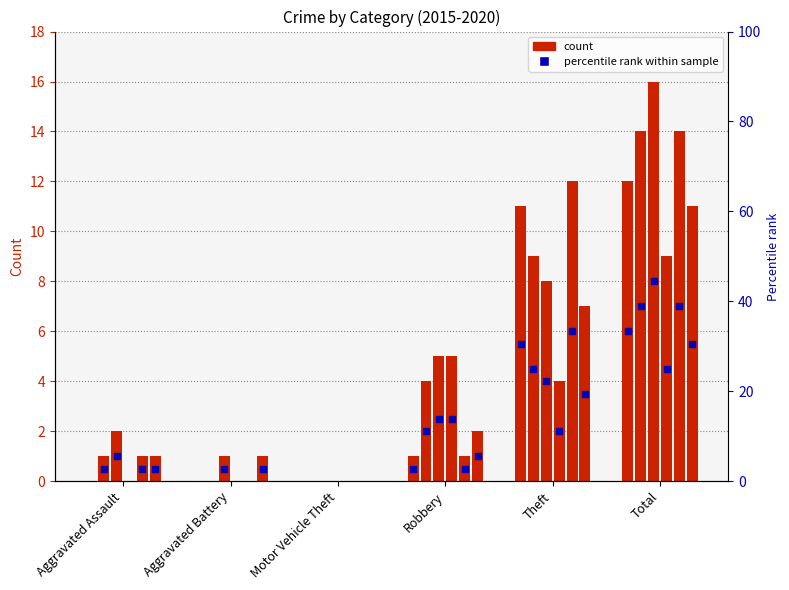

Is the value of 2020 at Motor Vehicle Theft greater than the value of 2018 at Motor Vehicle Theft?

No